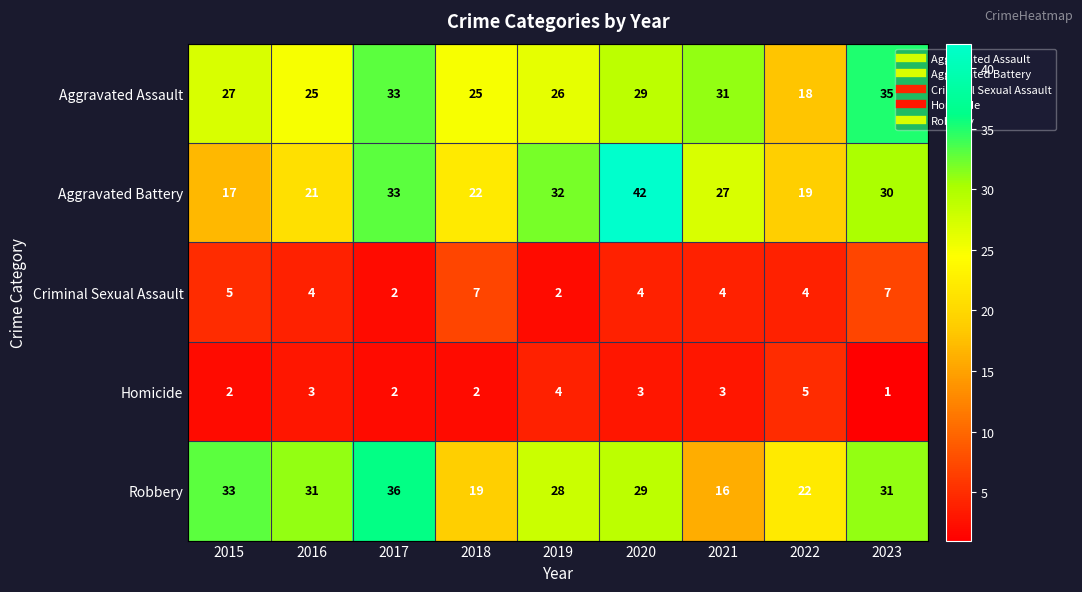

Which series has the largest total across all categories?

Aggravated Assault